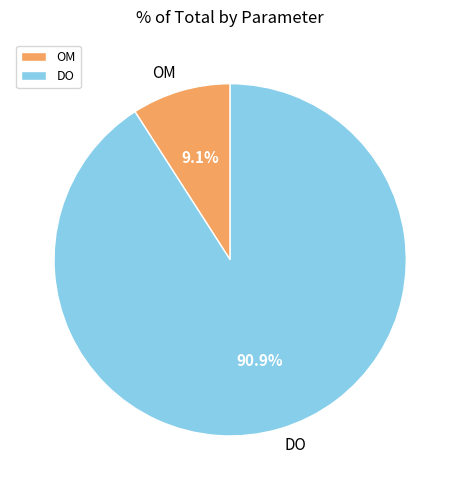

Combined, what portion of the pie is OM and DO?

100.0%